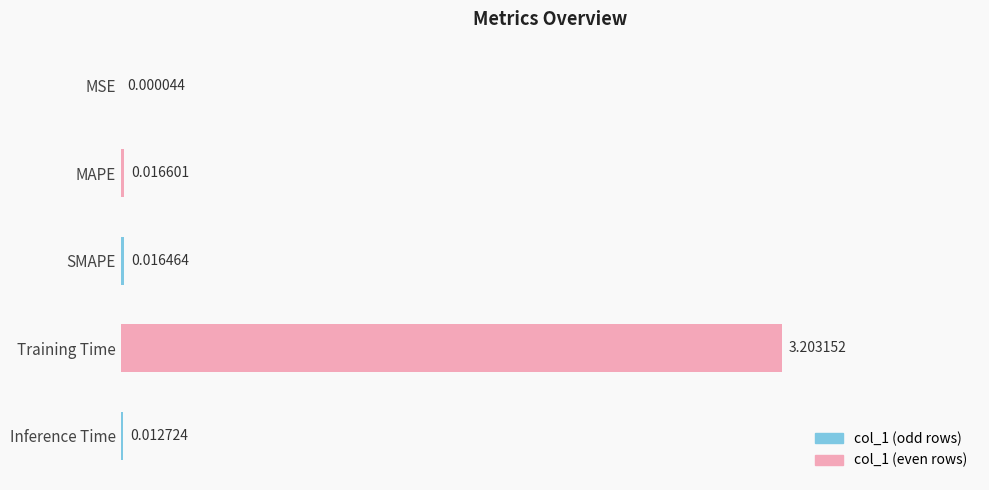

Which label corresponds to the largest value in the chart?

Training Time